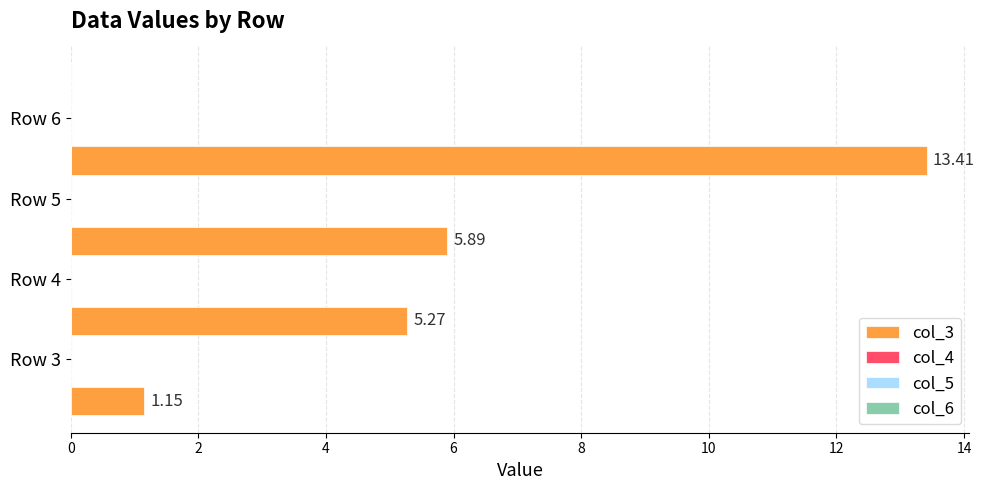

What is the difference between the second highest and second lowest values?

0.6